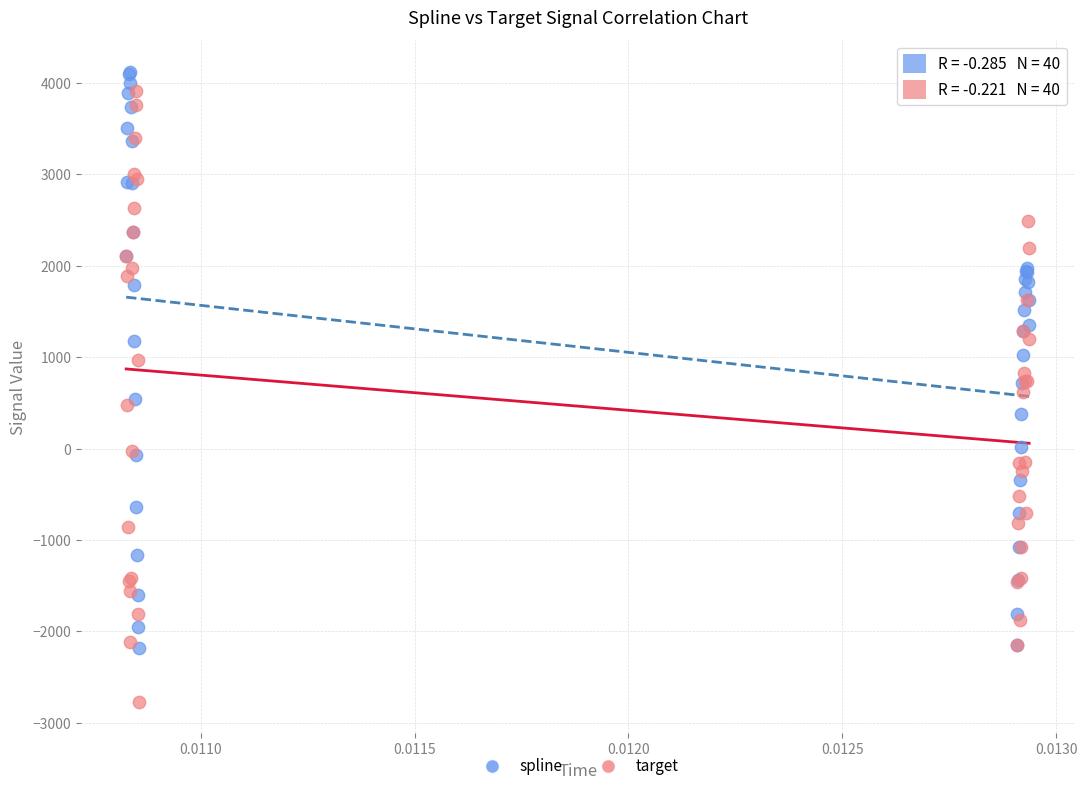

What are all the series names shown in the legend?

spline, target